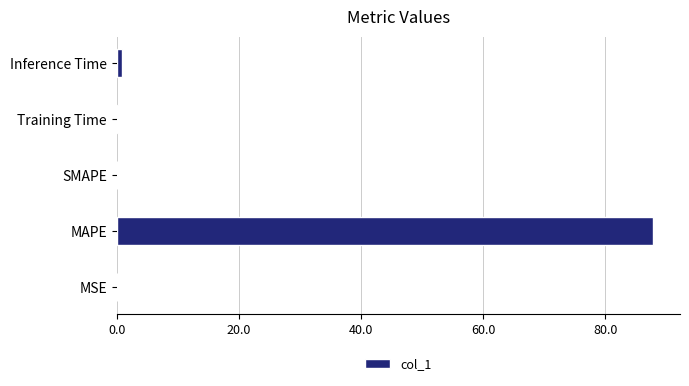

At which category does the chart reach its peak across all series?

MAPE